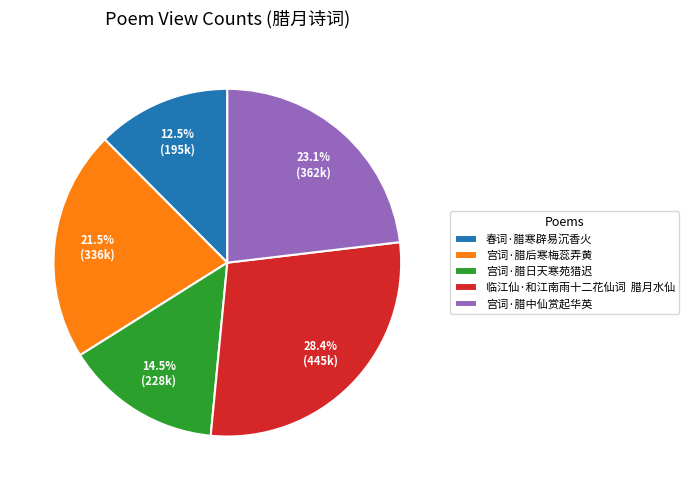

True or false: 宫词·腊中仙赏起华英 accounts for 23% of the total.

True